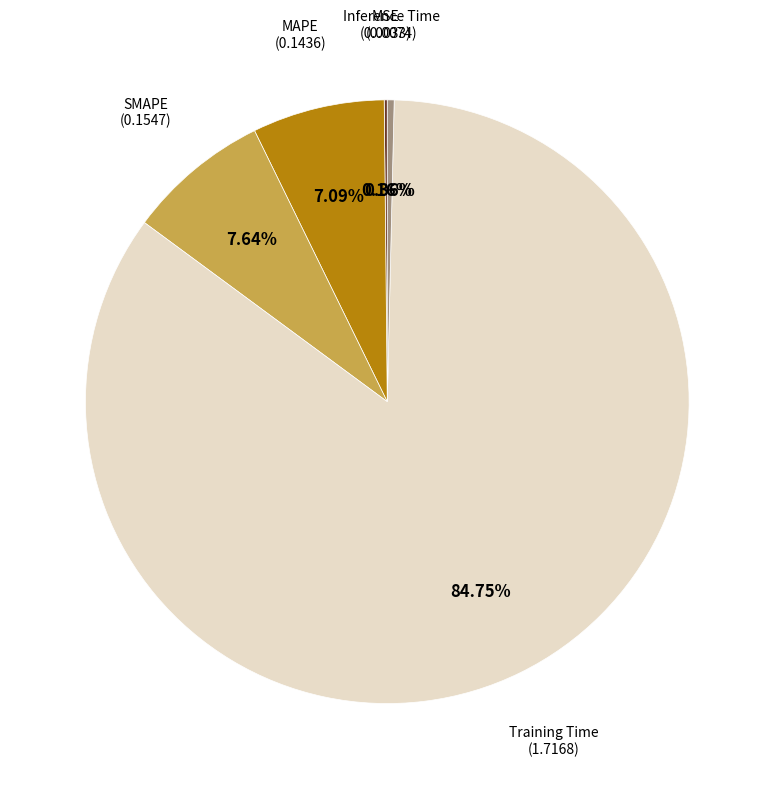

Is there a majority slice in this chart?

Yes